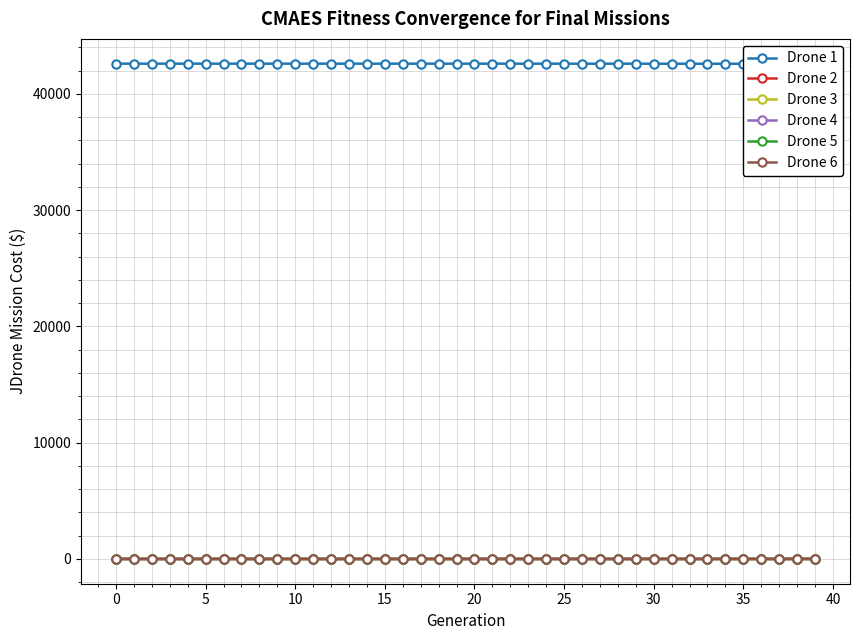

True or false: Drone 5 has more than 0 points higher than both neighbors.

True